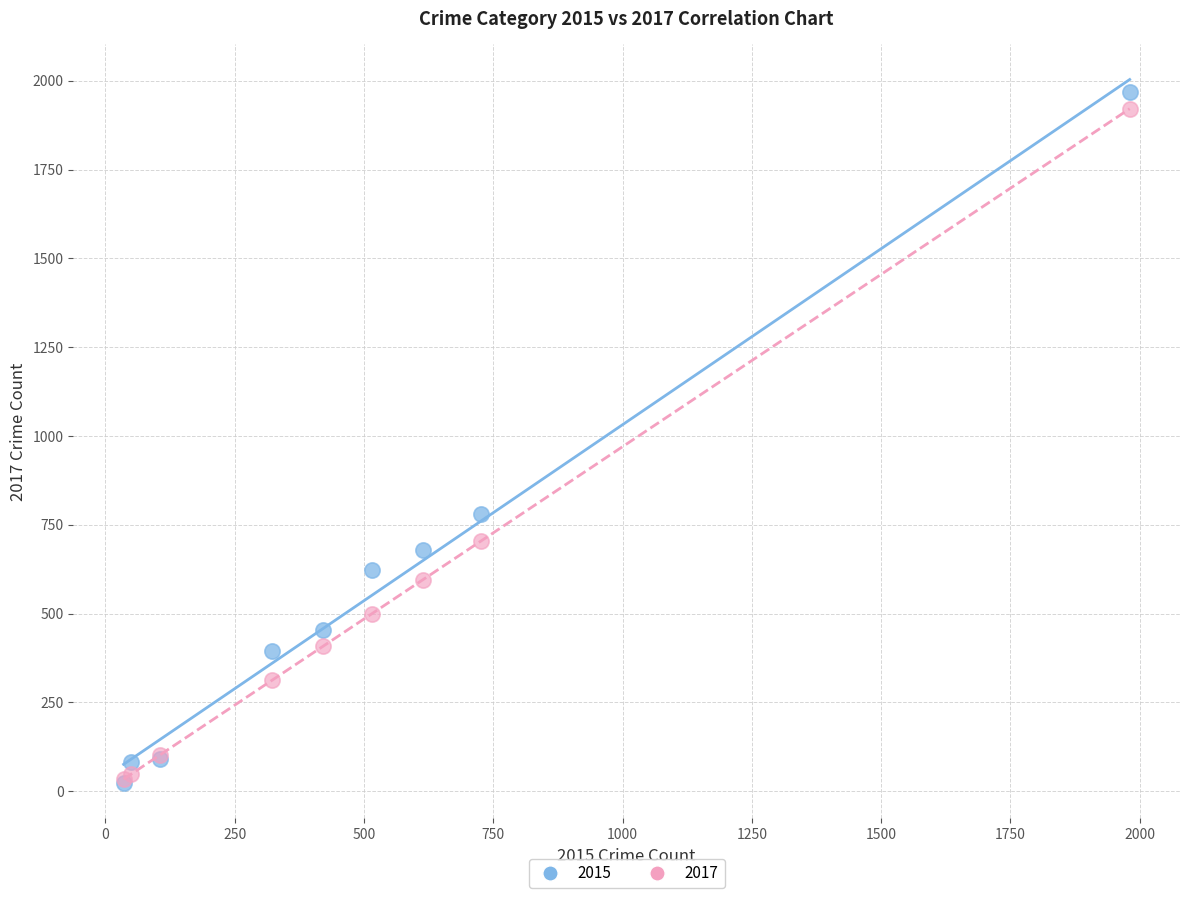

Which series reaches the maximum Y coordinate?

2015